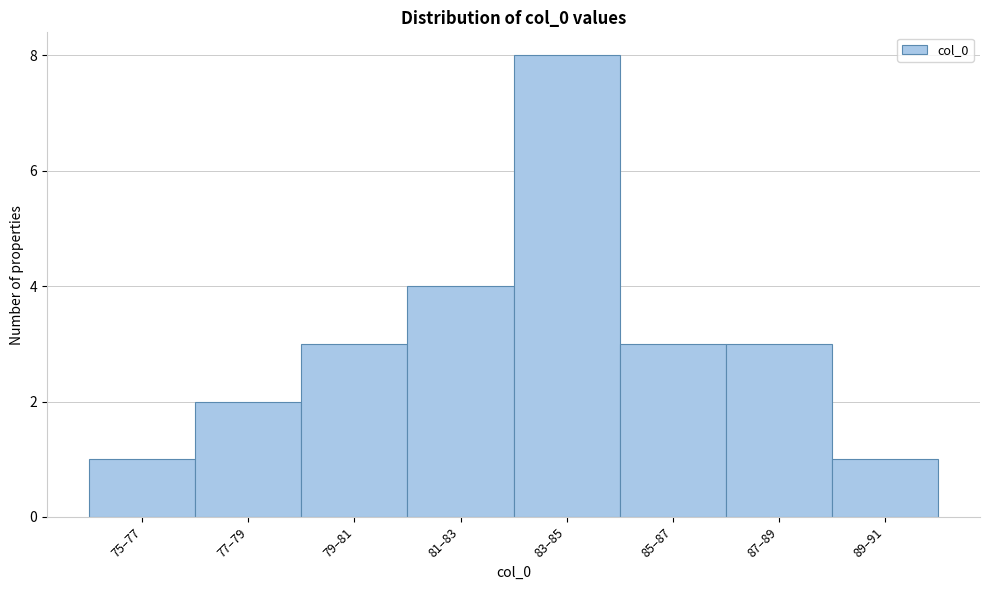

Reading right to left, extract all data points from this chart.

1	3	3	8	4	3	2	1